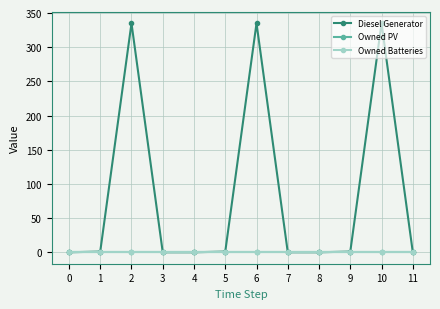

Is it true that Diesel Generator equals 1 at 9?

True